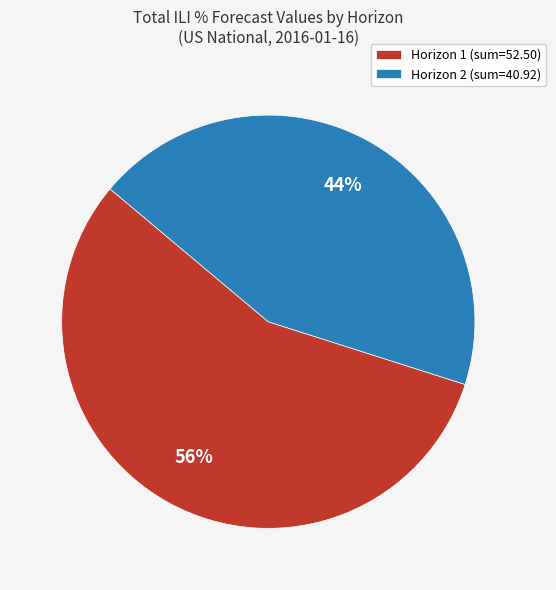

Which category has the biggest portion of the pie?

Horizon 1 (sum=52.50)